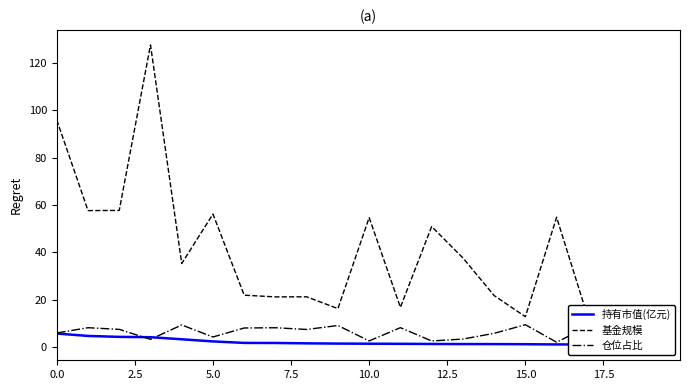

What is the value of the 仓位占比 point at the 16th from the left?

9.4